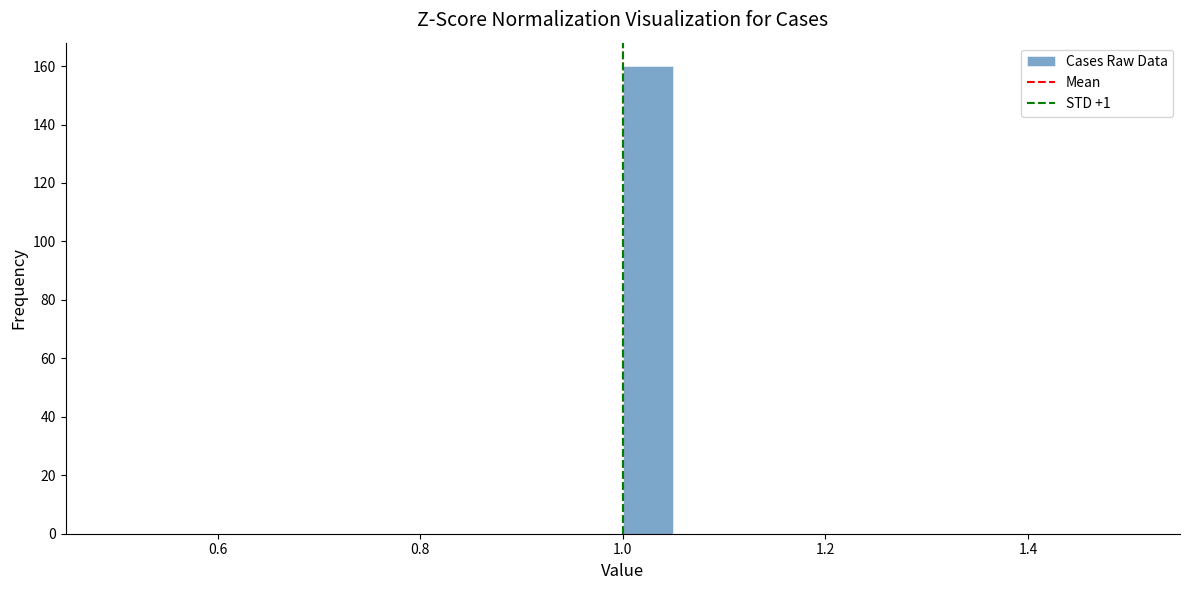

Read against the x-axis, roughly where is the centre of the tallest bar?

1.02